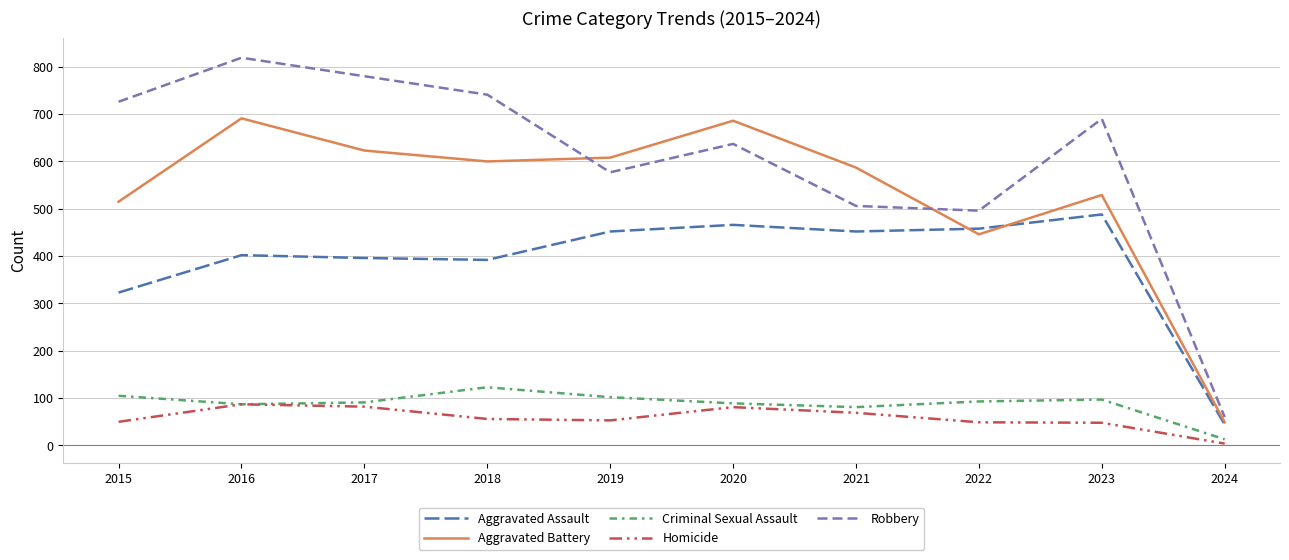

What is the approximate value of Robbery at 2021, to the nearest 50?

500